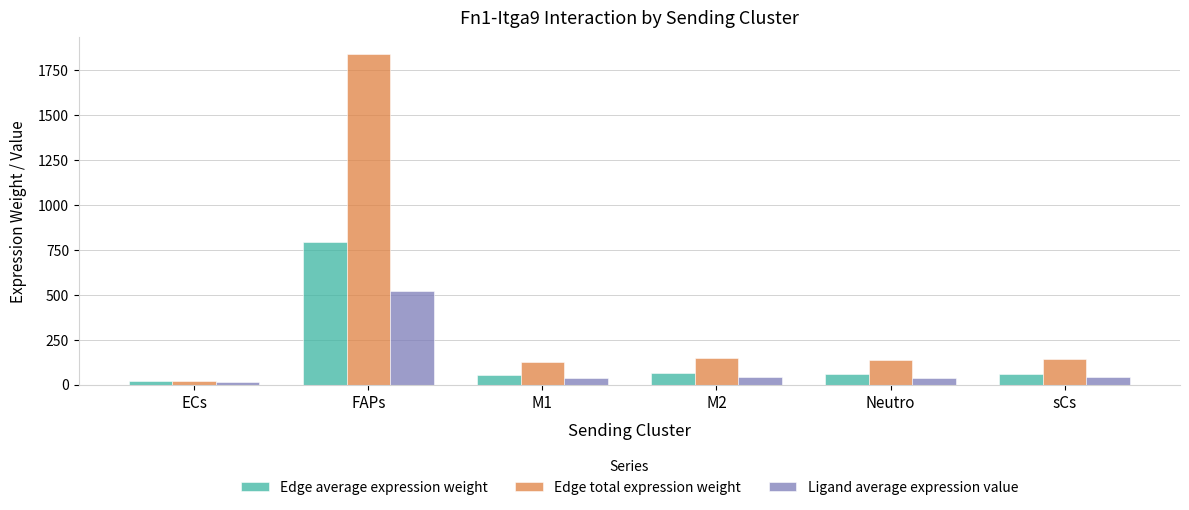

What is the greatest value displayed?

1837.6